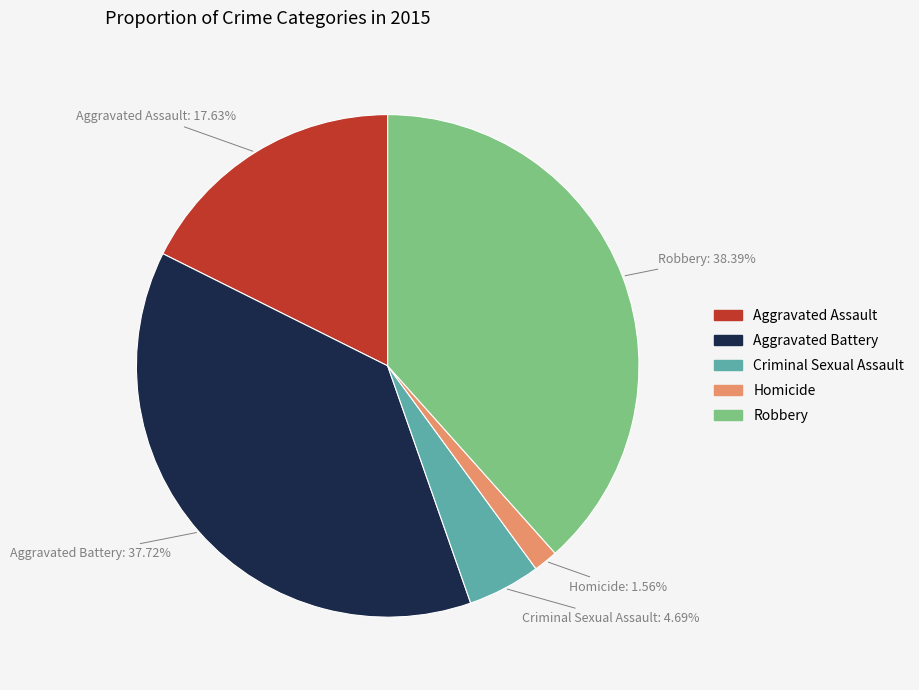

To the nearest percent, what is the average slice percentage?

20%